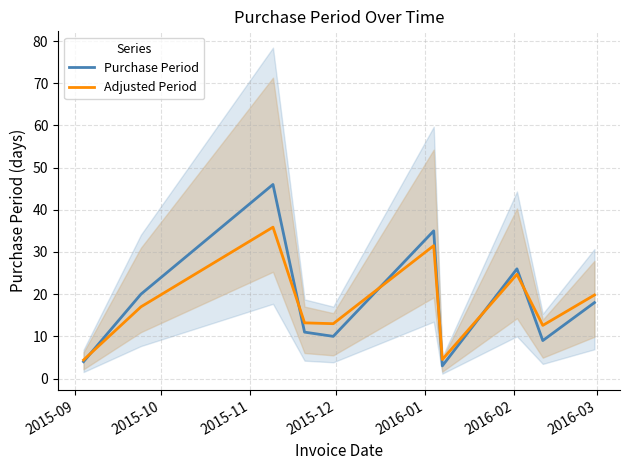

Reading left to right, extract all data points from this chart.

Purchase Period: 4.0	20.0	46.0	11.0	10.0	35.0	3.0	26.0	9.0	18.0
Adjusted Period: 4.4	17.0	35.9	13.2	13.0	31.5	4.5	24.7	12.6	19.8